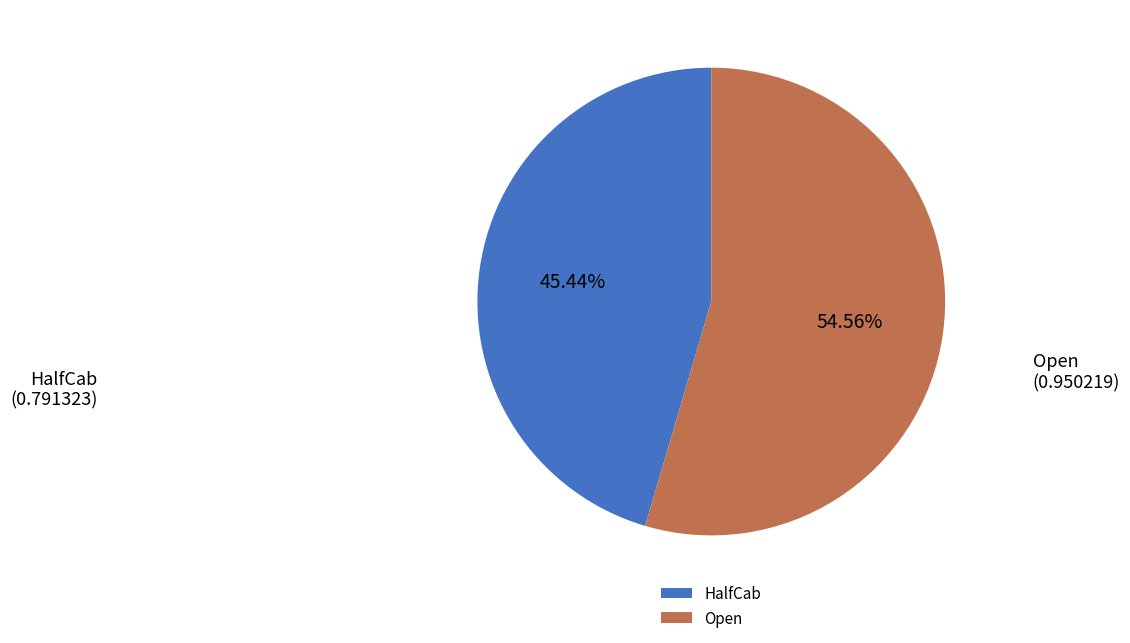

Combined, do Open and HalfCab account for over 50%?

Yes